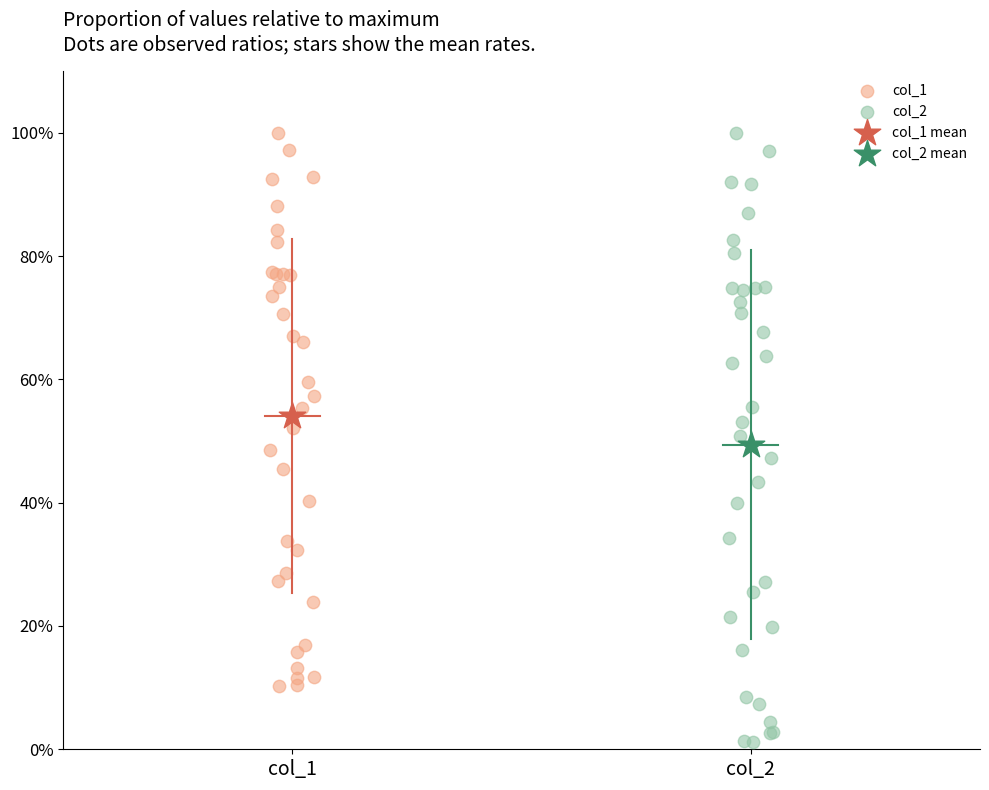

Which series reaches the minimum Y coordinate?

col_2